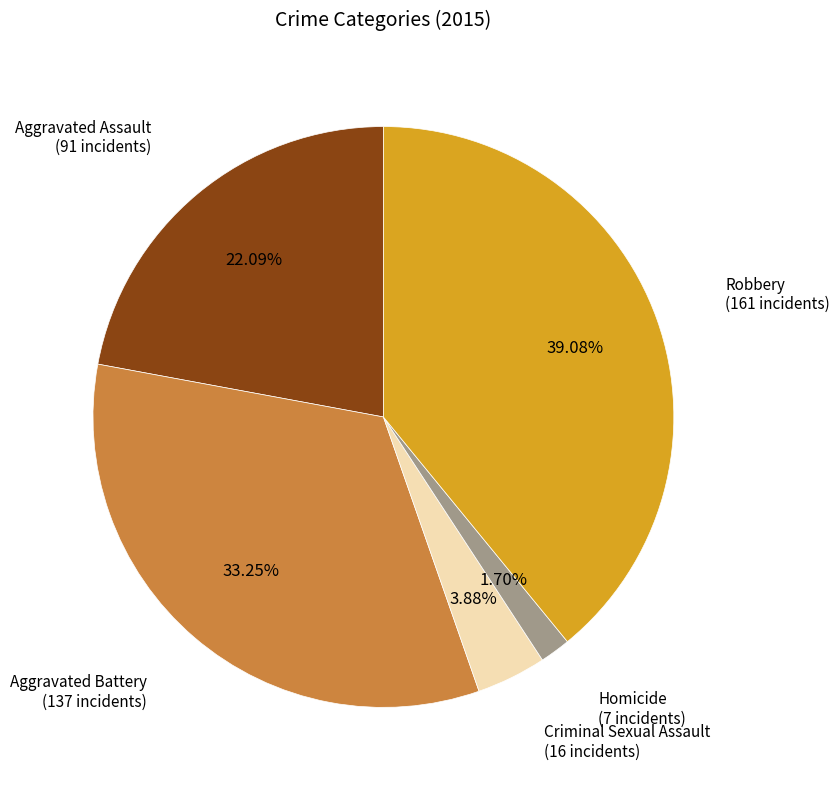

Is there a majority slice in this chart?

No